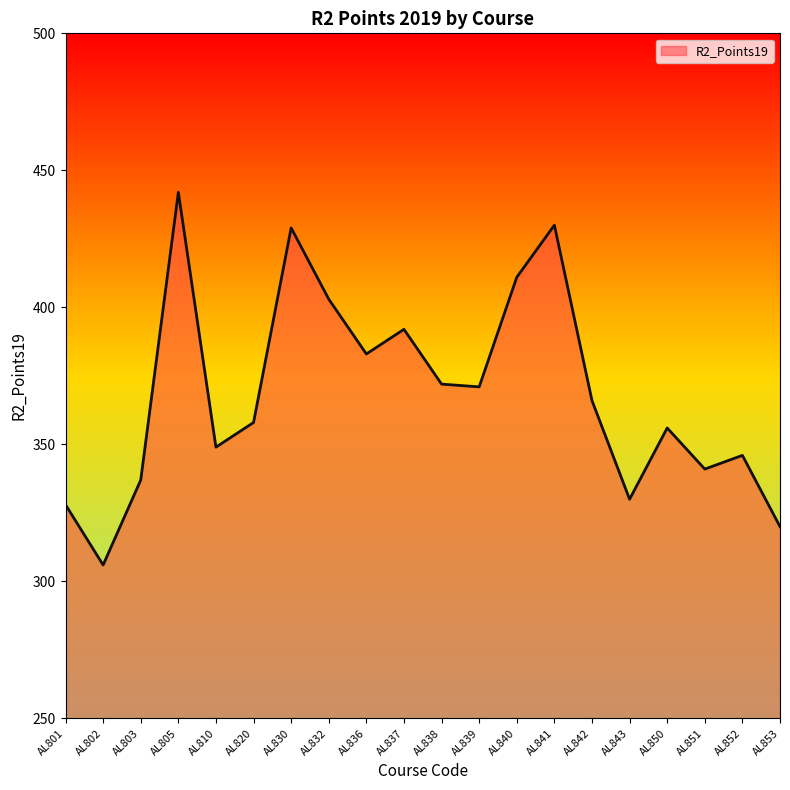

What is the difference between the values at AL837 and AL839?

21